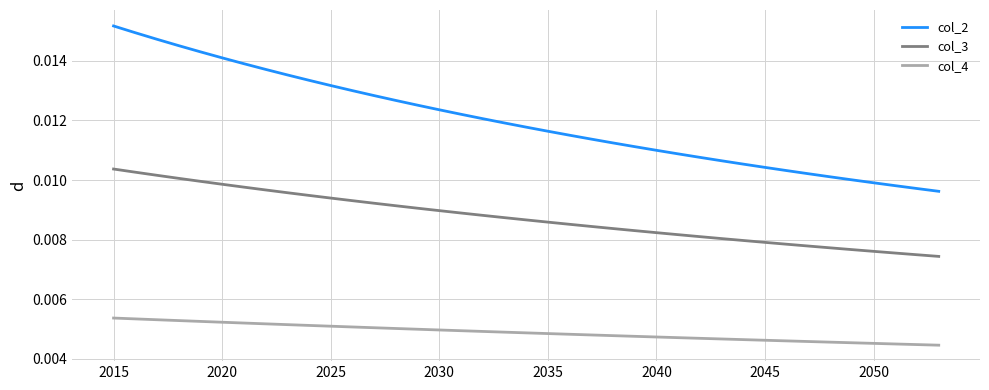

Which series has the widest spread of values?

col_2